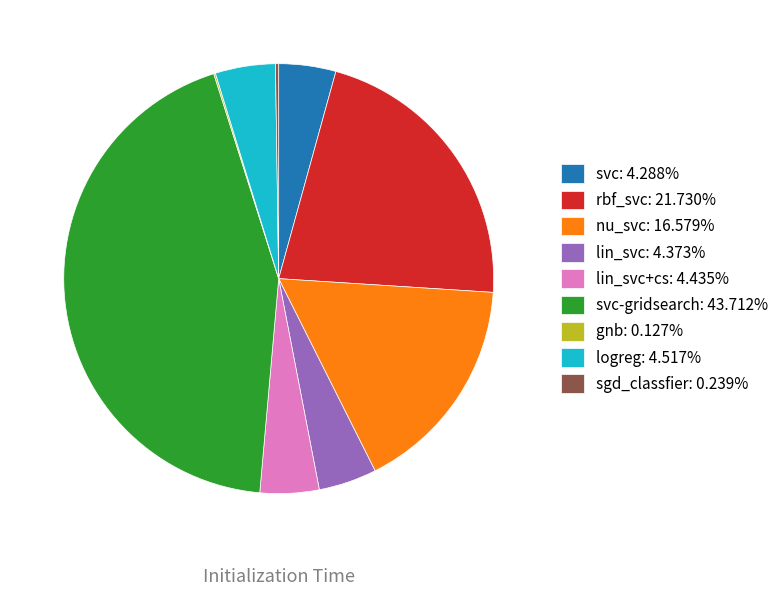

Is there a majority slice in this chart?

No